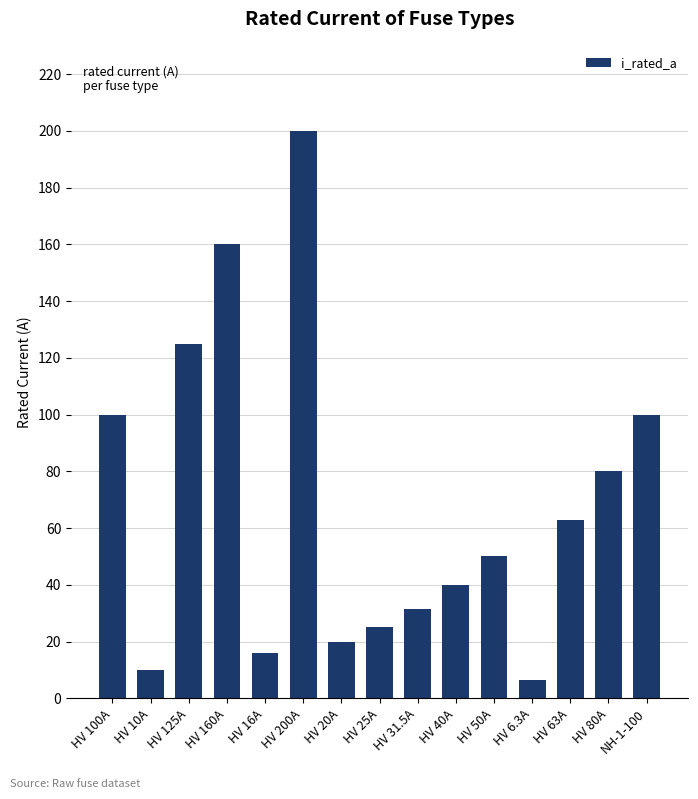

At which category does the chart reach its peak across all series?

HV 200A